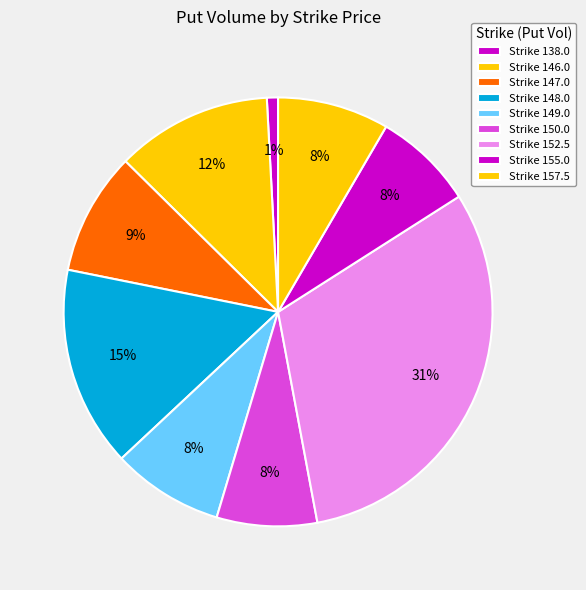

Which category has the smallest portion of the pie?

Strike 138.0